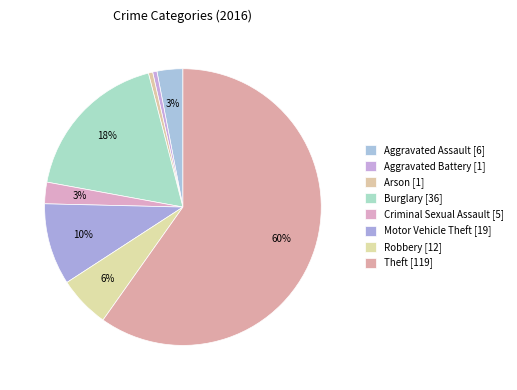

Which slice represents more than half of the pie?

Theft